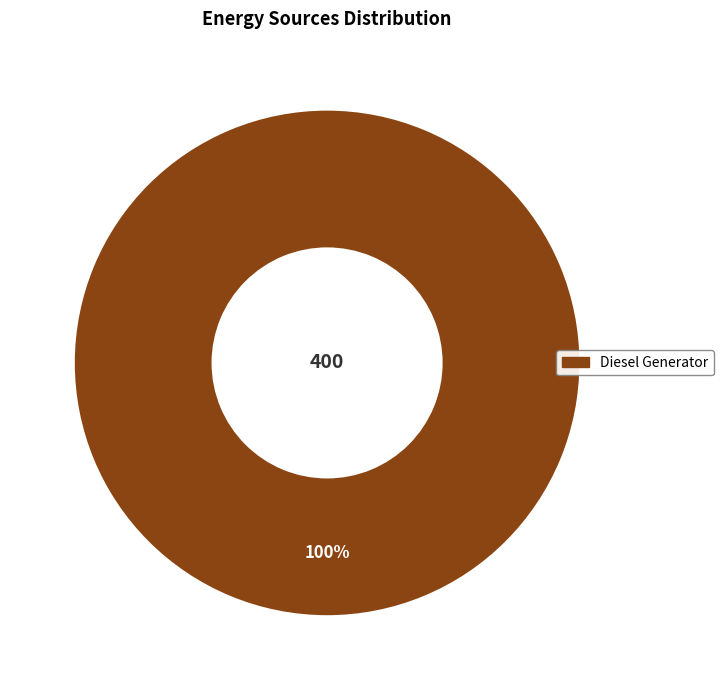

Does any single category account for the majority?

Yes